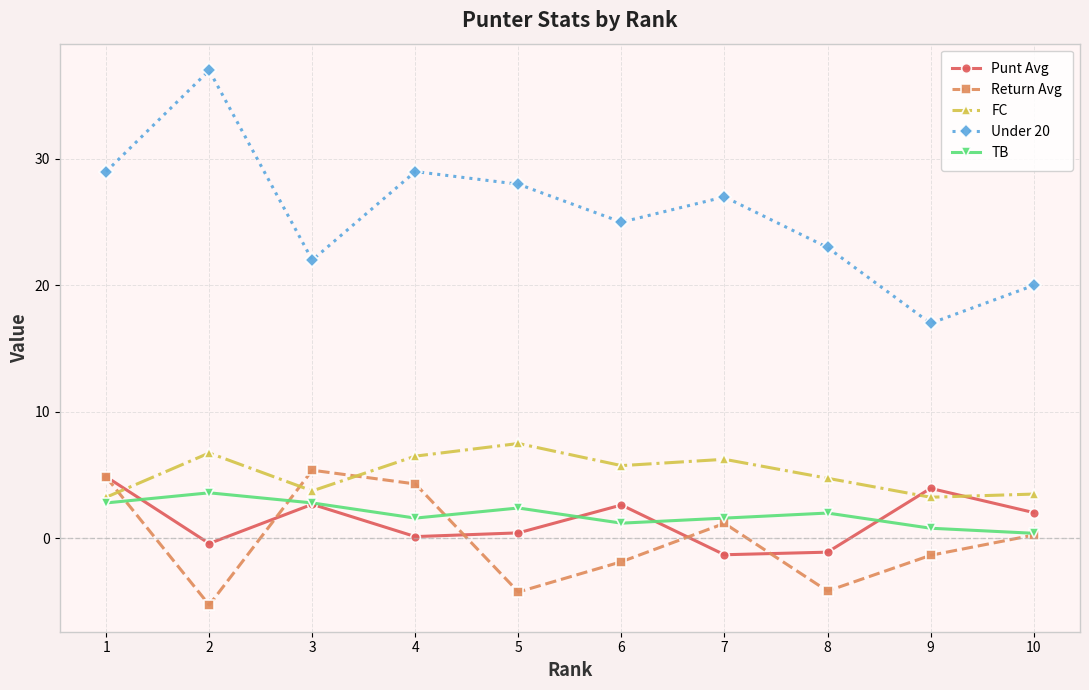

At how many categories does at least one series exceed 7?

10